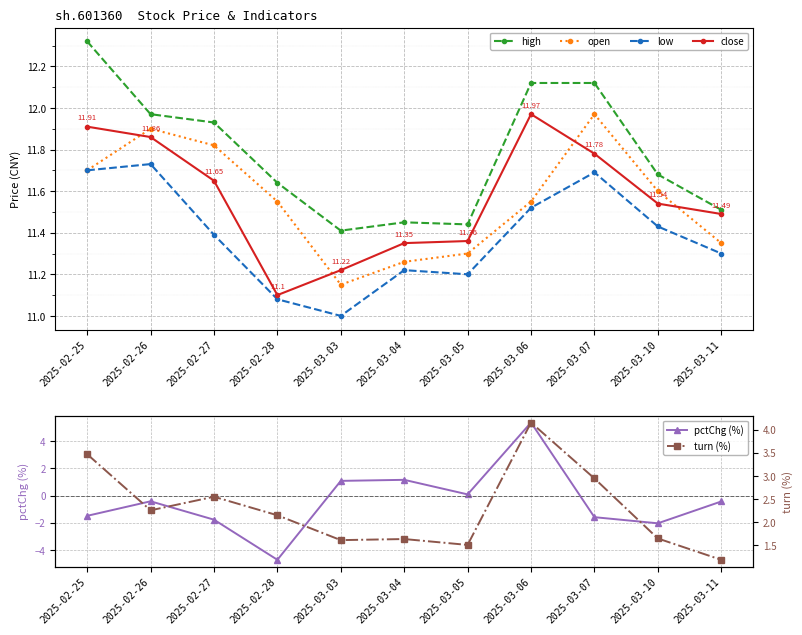

True or false: high and open intersect in this chart.

False